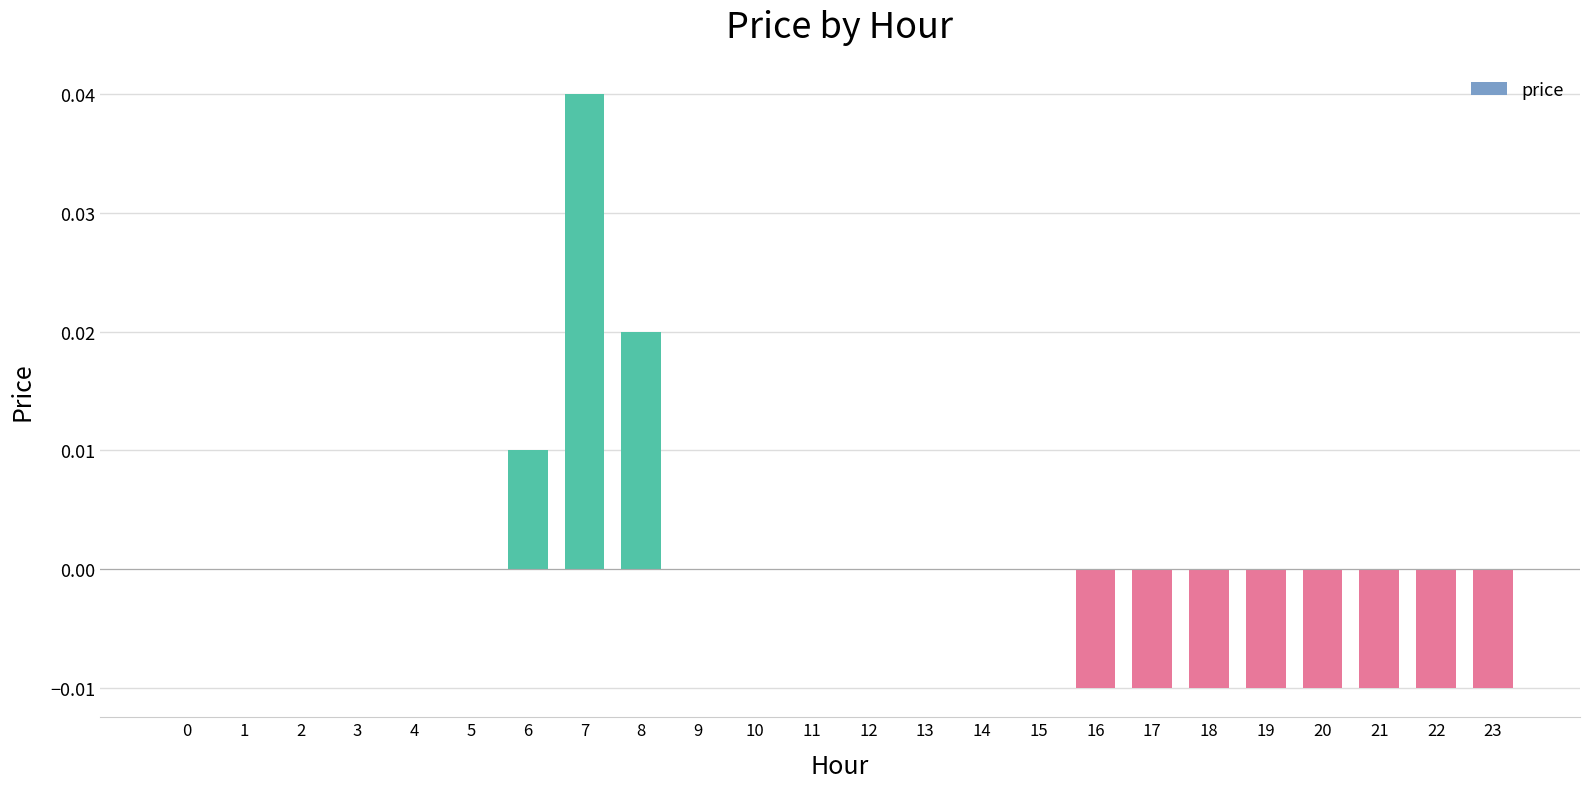

At which category does the chart reach its peak across all series?

7